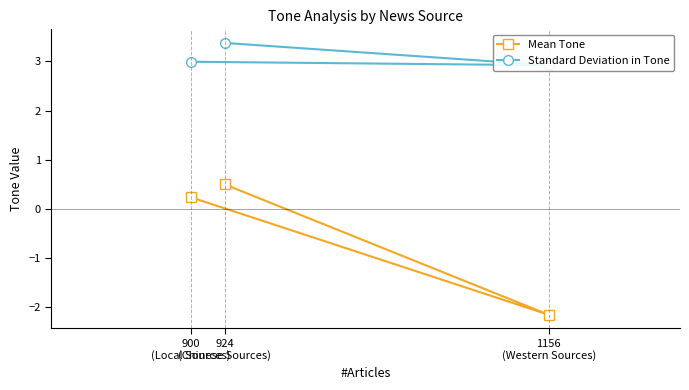

What is the value of the Mean Tone point at the 1st from the left?

0.2